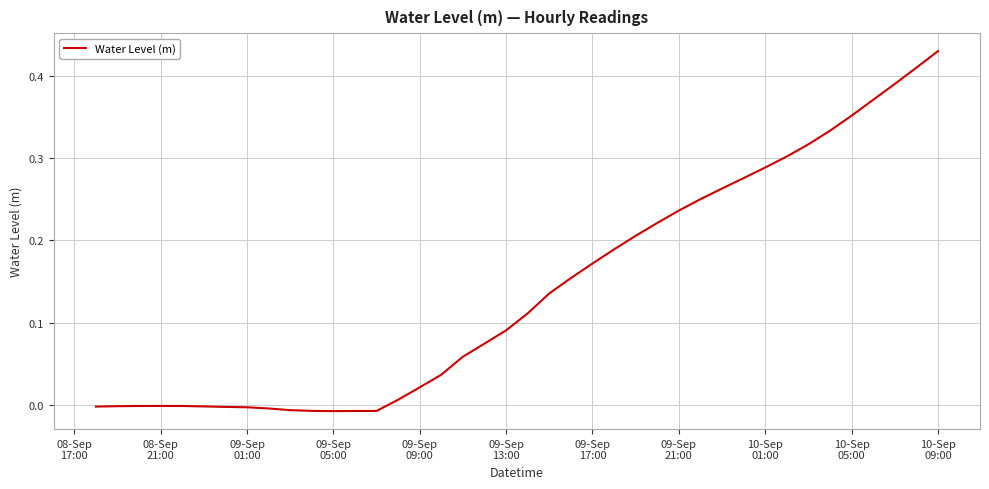

How many lines are shown in the chart?

1